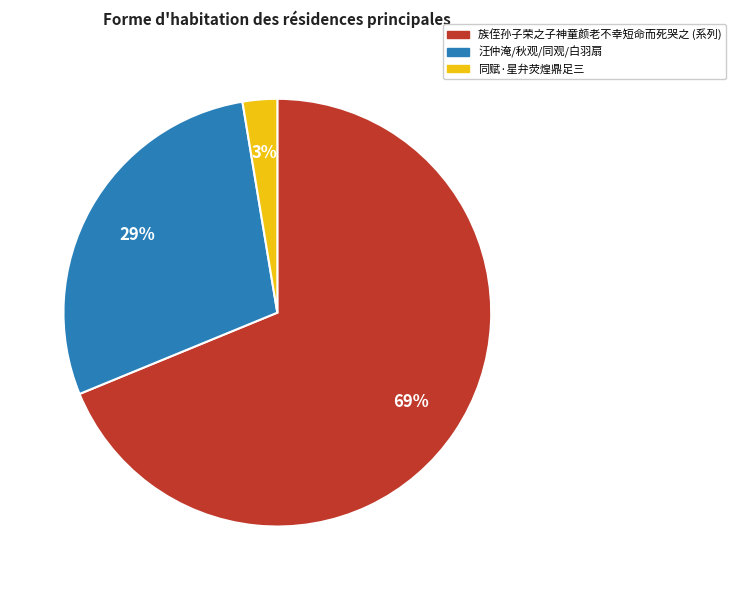

Does any single category account for the majority?

Yes